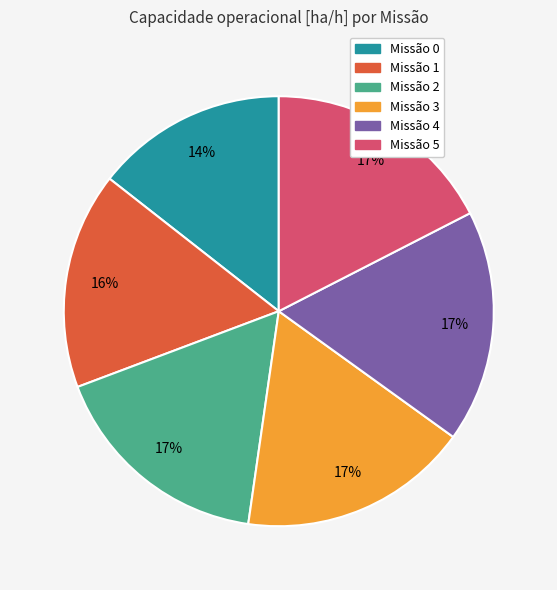

To the nearest percent, what is the average slice percentage?

17%